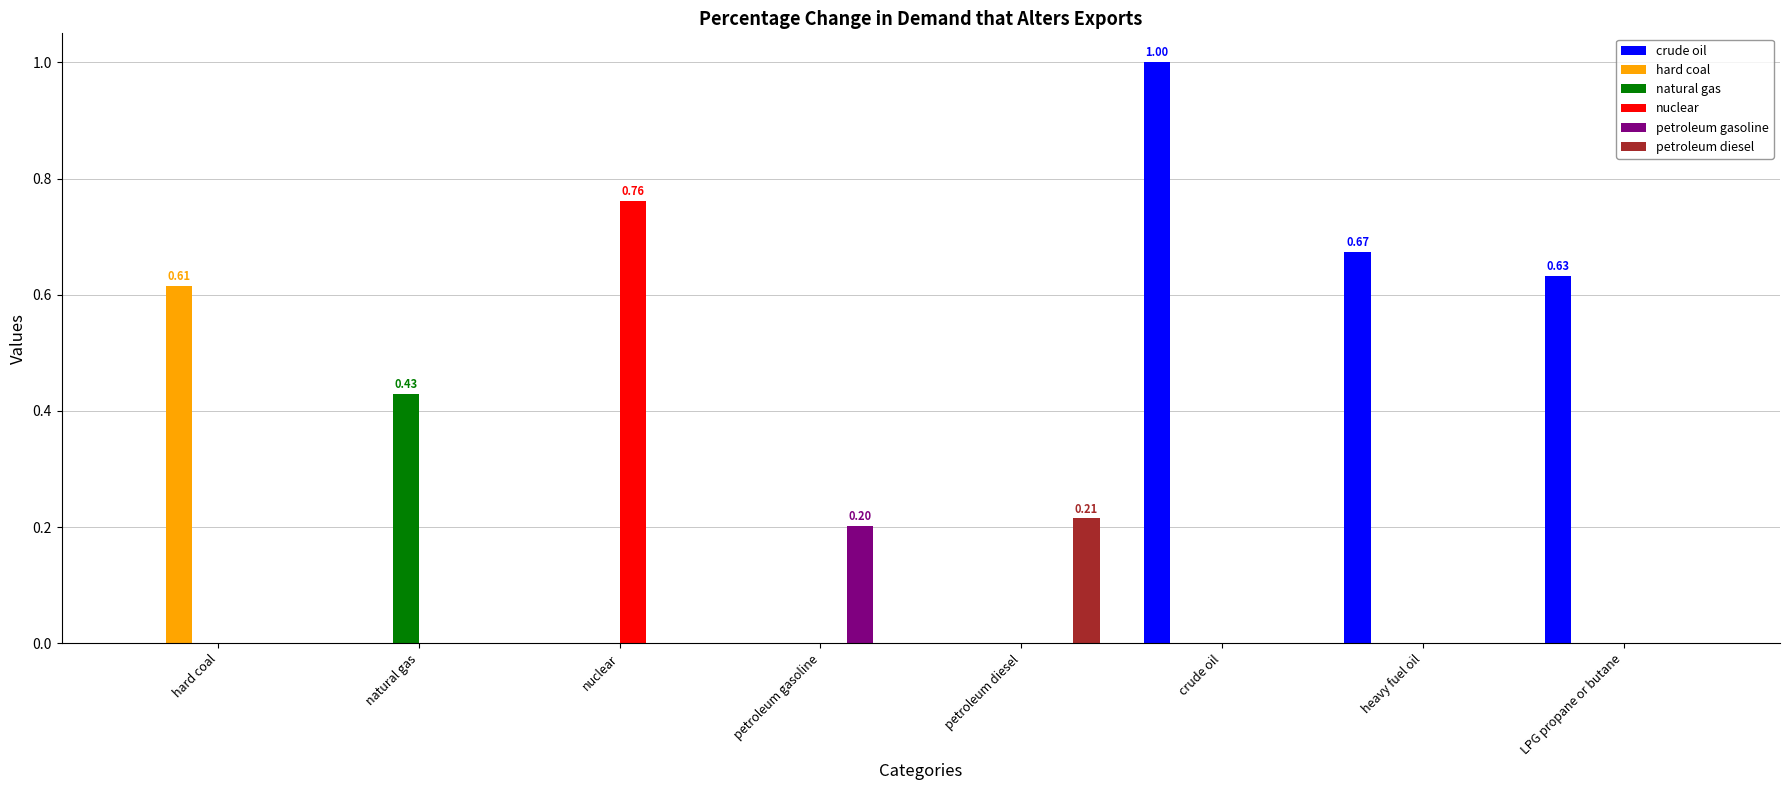

Between nuclear and crude oil, which series saw the biggest shift?

crude oil